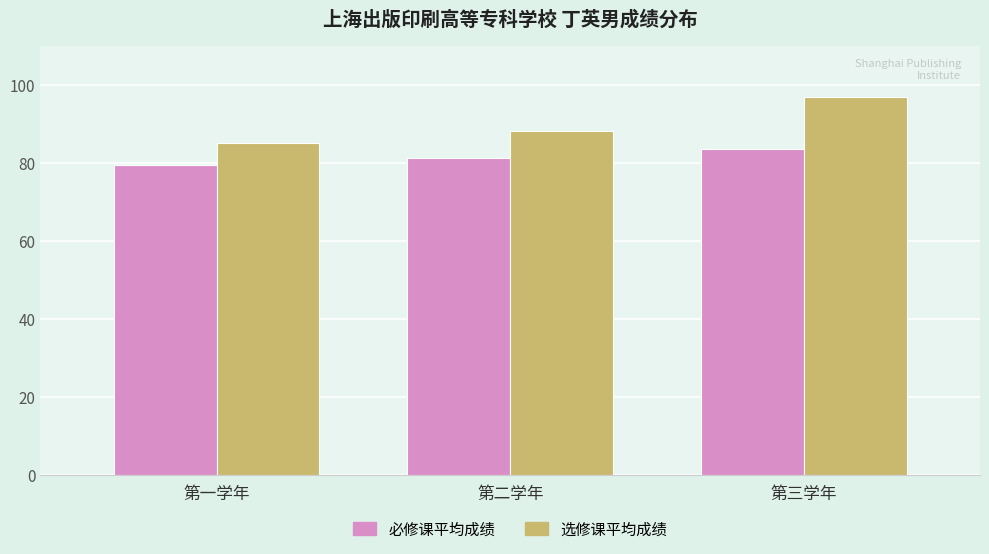

At 第三学年, list the series in order from largest to smallest.

选修课平均成绩, 必修课平均成绩